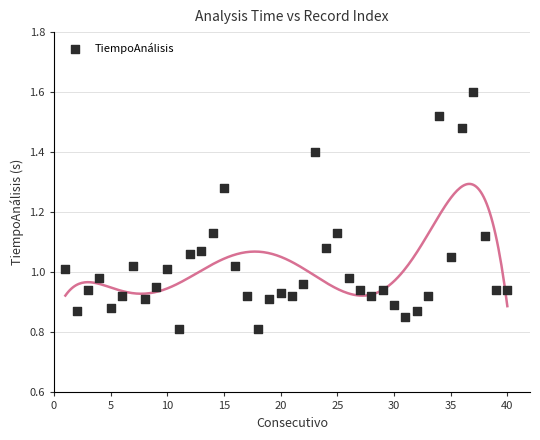

Count the number of points in this scatter plot.

40